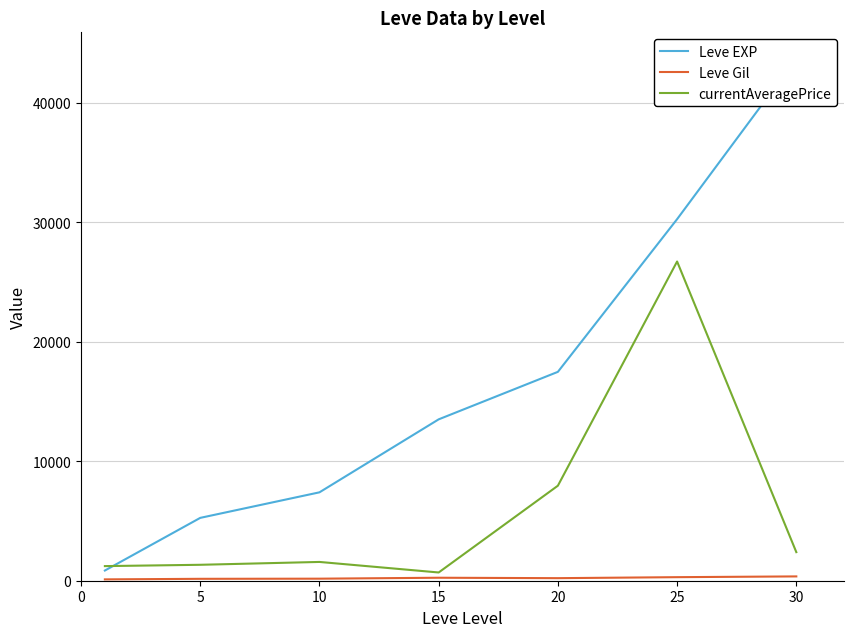

Where is the first local minimum for Leve Gil?

20